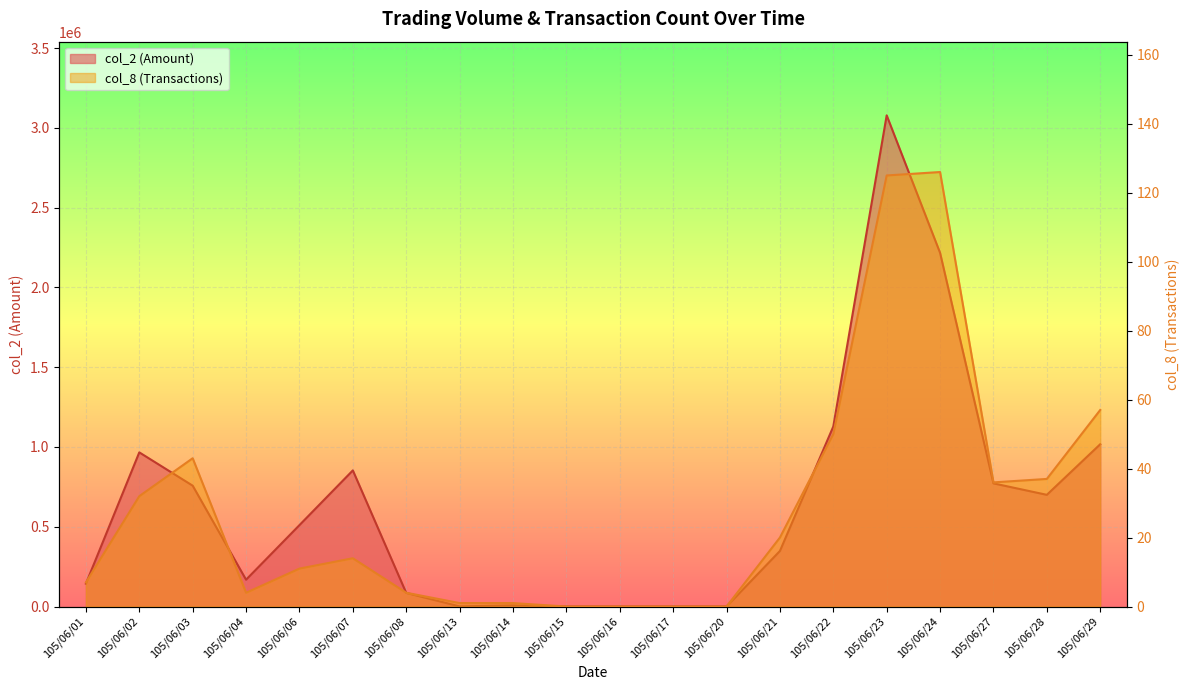

How many values in the col_2 series exceed 510310?

9